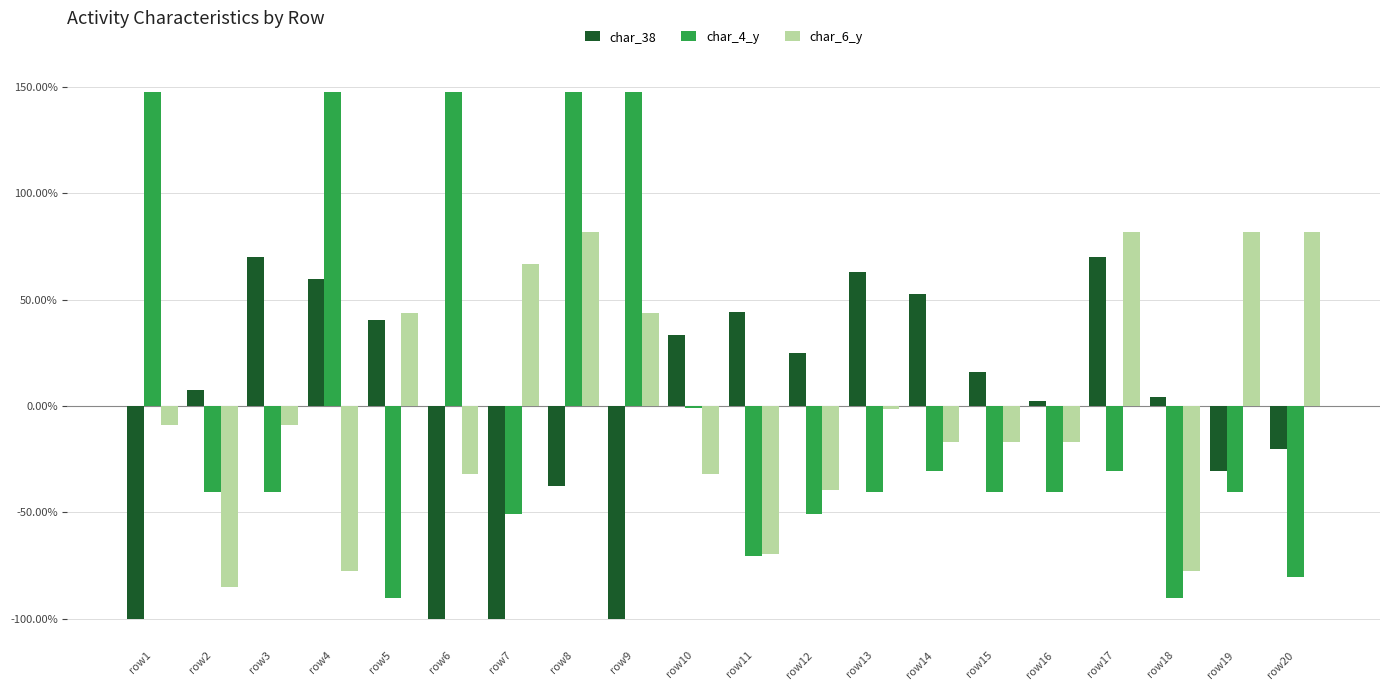

What is the spread (max minus min) of values at row3?

110.6